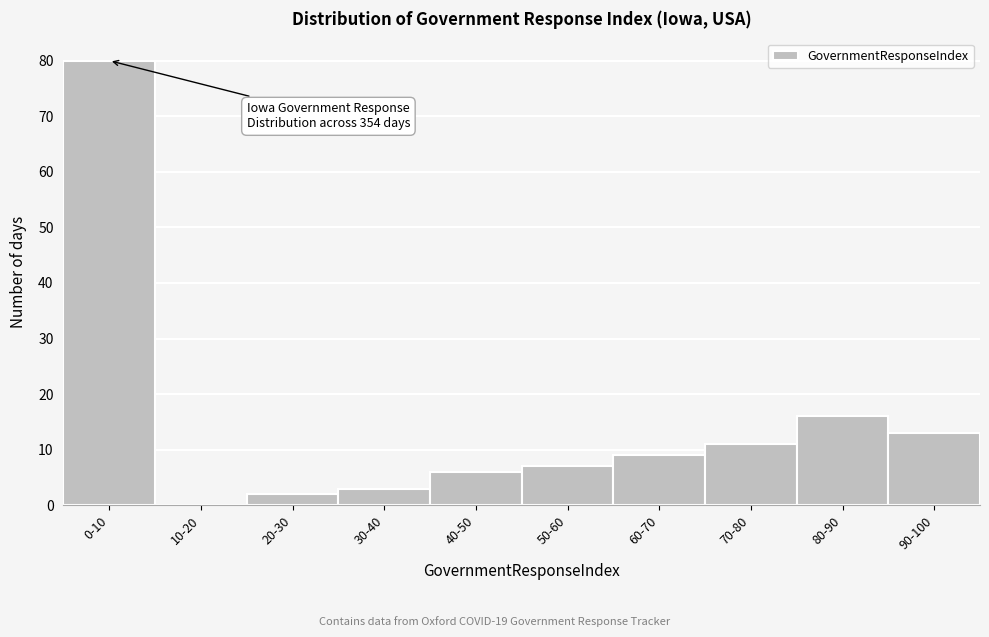

Reading left to right, extract all data points from this chart.

0-10=80	10-20=0	20-30=2	30-40=3	40-50=6	50-60=7	60-70=9	70-80=11	80-90=16	90-100=13